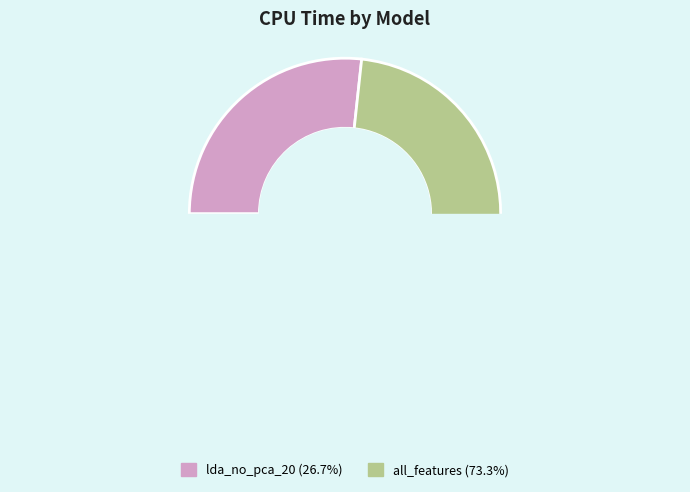

Count the number of slices in the pie.

2